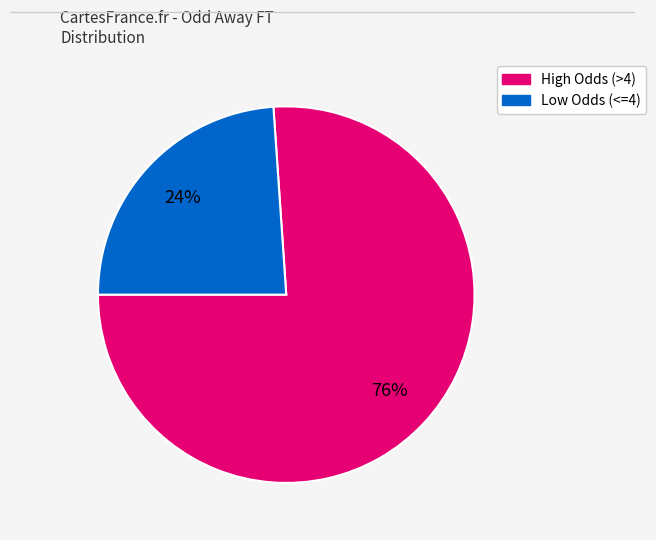

To the nearest percent, what is the average slice percentage?

50%